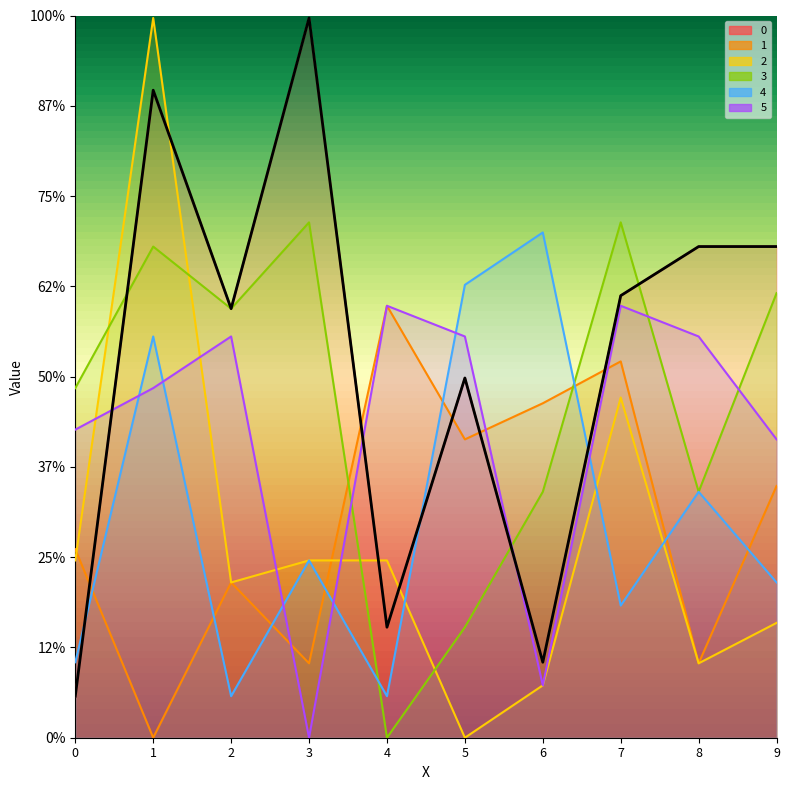

How many values in the 1 series exceed 697?

5